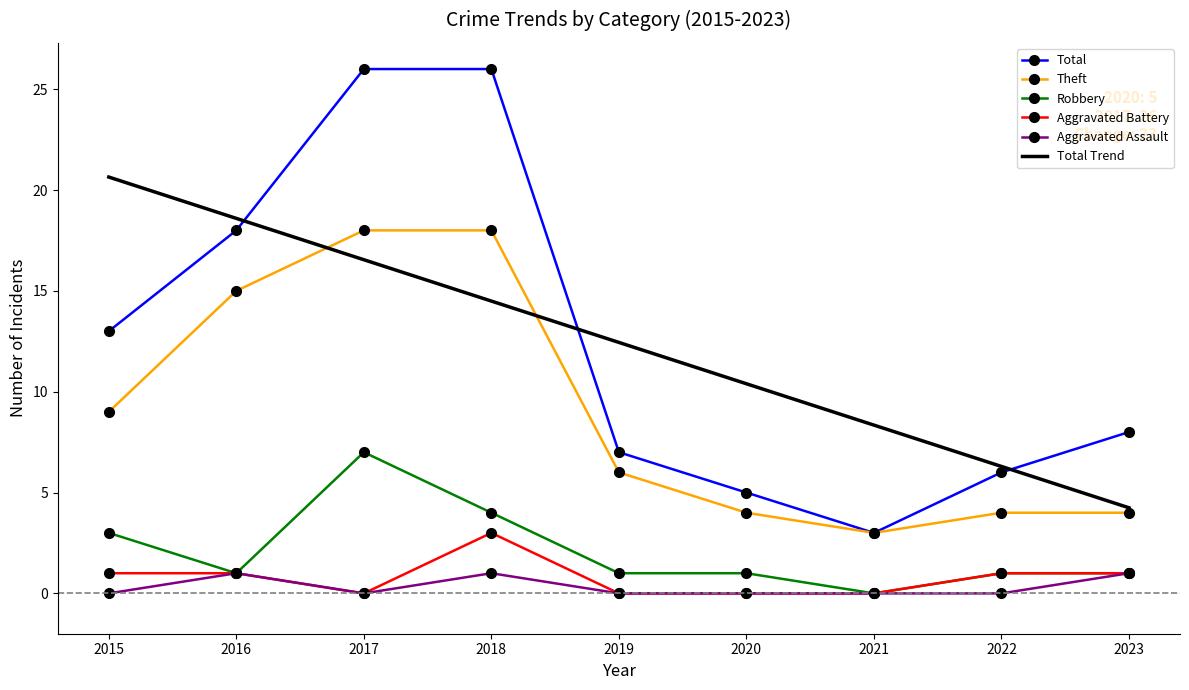

True or false: Total Trend and Robbery intersect in this chart.

False